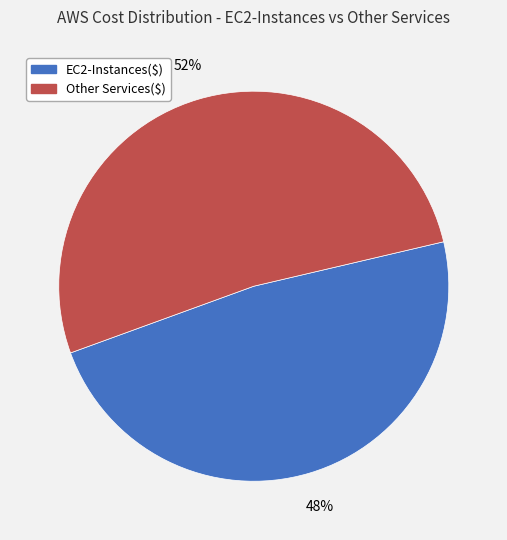

To the nearest percent, what is the difference between the largest and smallest slice percentages?

4%